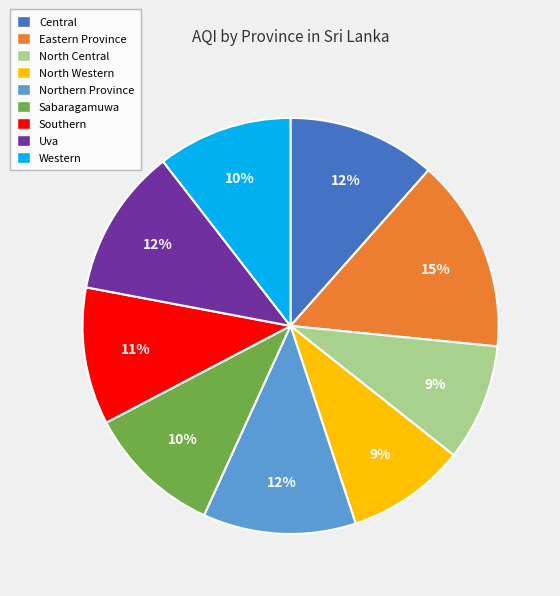

To the nearest percent, what percentage of the pie is Southern?

11%